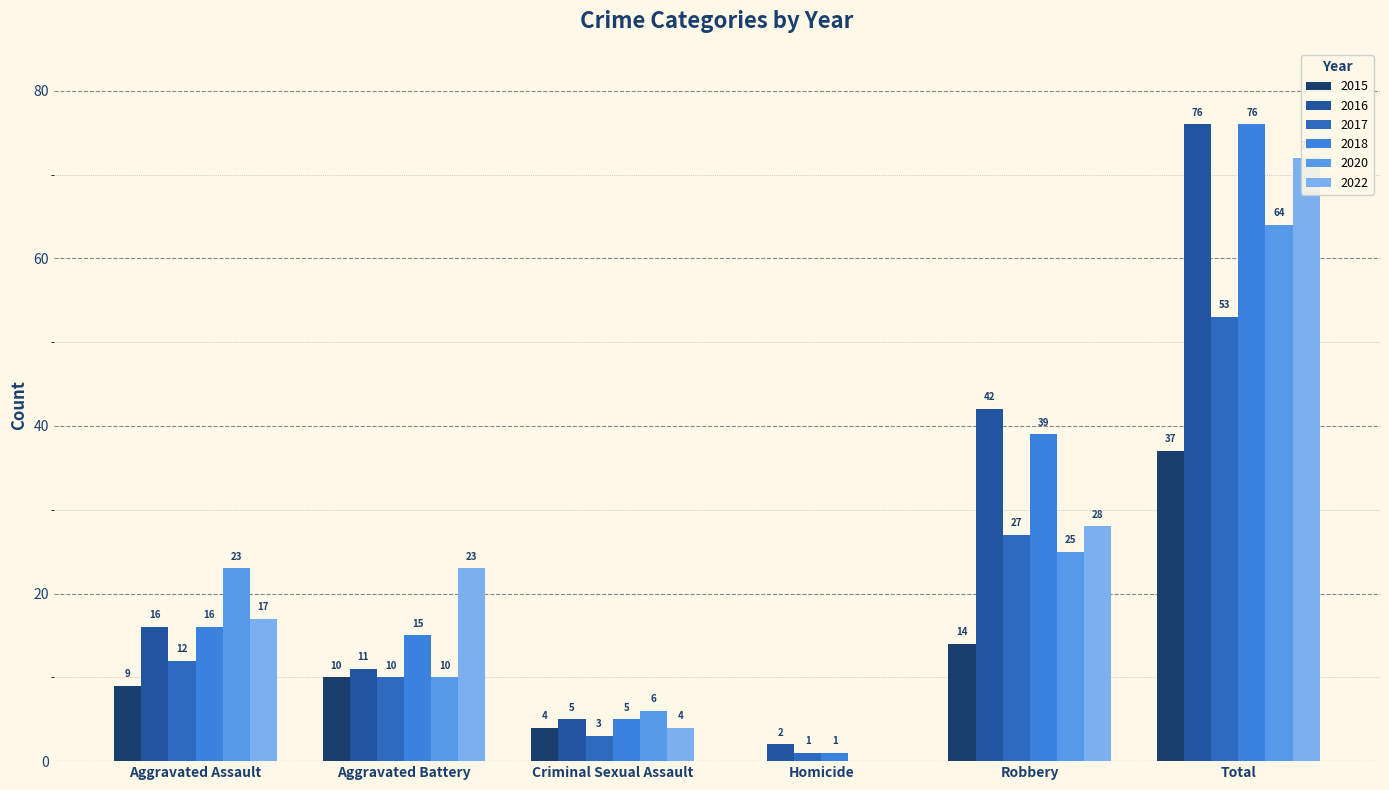

What is the lowest value of the 2018 series?

1